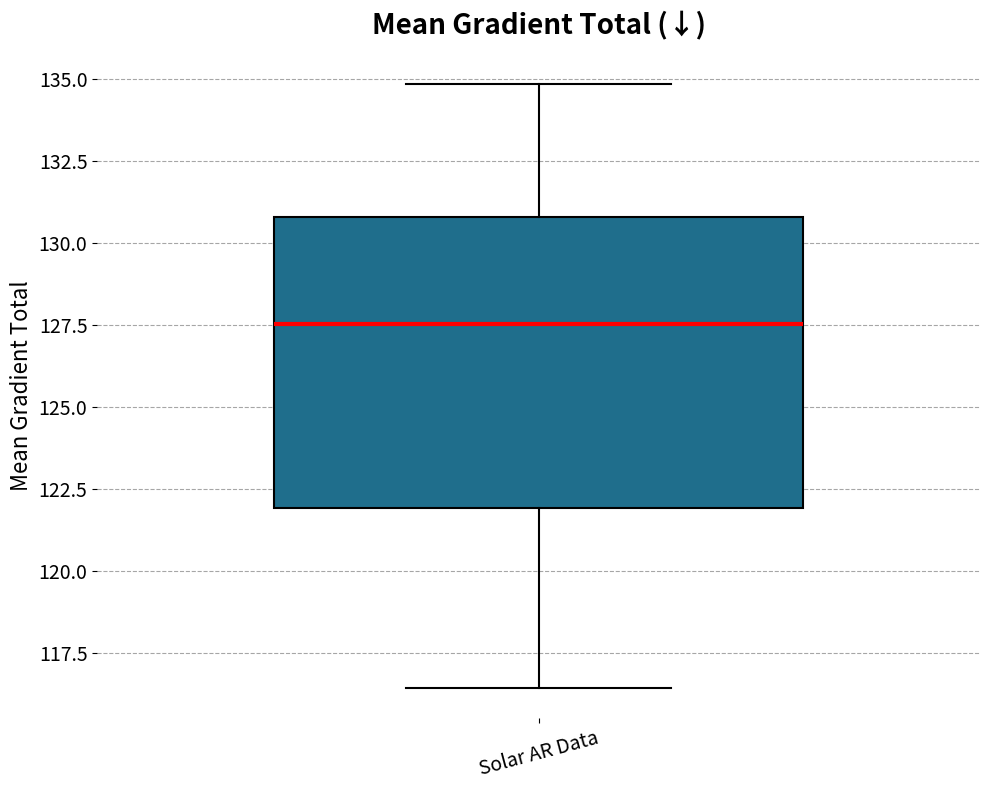

Transcribe this box plot: give where the median line is, the range the box spans, and where the two whiskers end, as read against the y-axis. The values are not printed on the chart, so give them approximately, as read against the axis.

median 127.5, box 122.0 to 131.0, whiskers 116.5 to 135.0